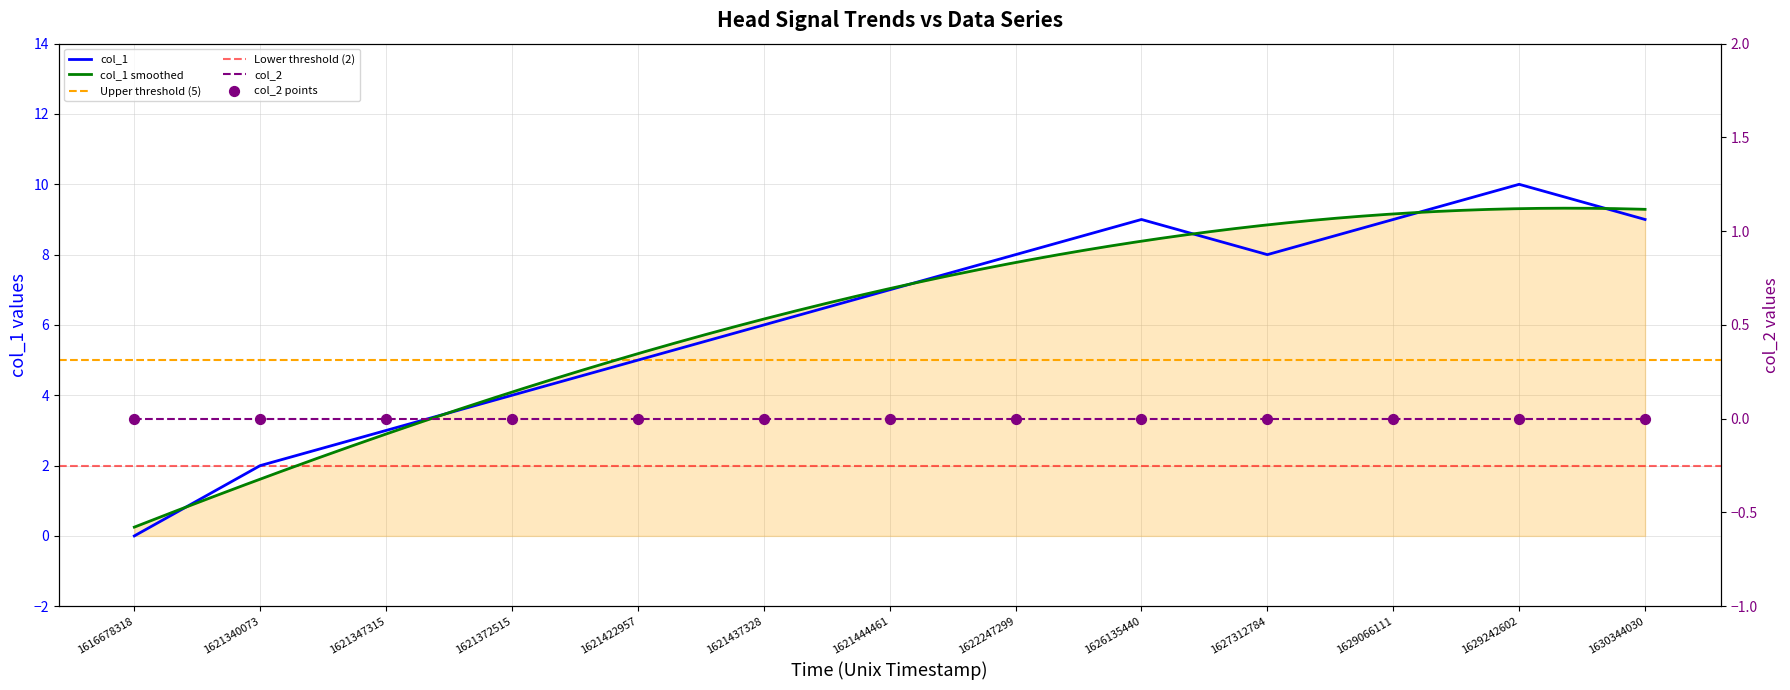

Which has a higher value, 1621372515 or 1621422957?

1621422957